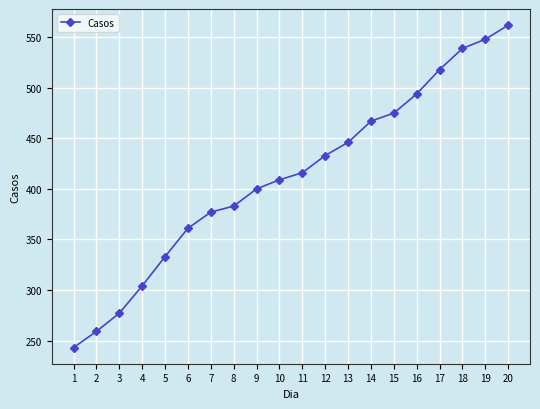

At which category does the chart reach its peak across all series?

20